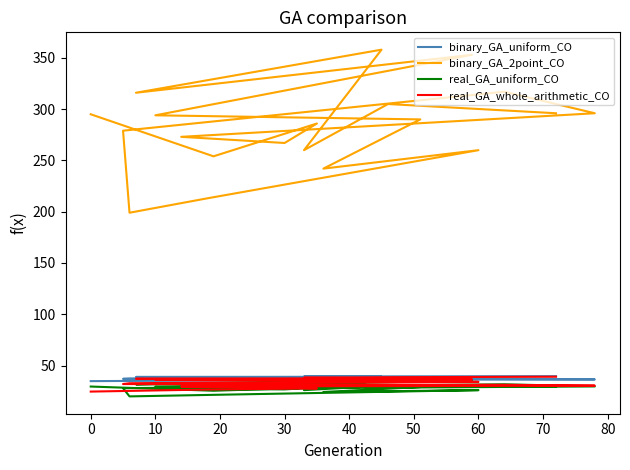

What is the highest value of the real_GA_whole_arithmetic_CO series?

39.1